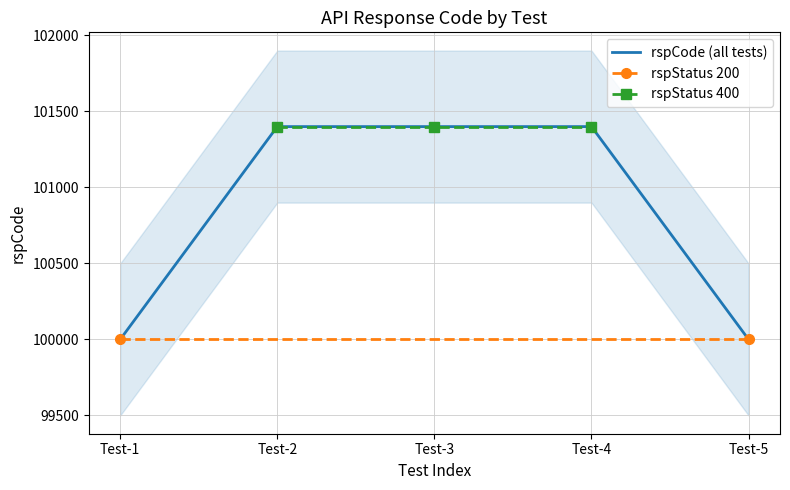

The value of rspCode (all tests) at Test-3 is 101400. True or false?

True